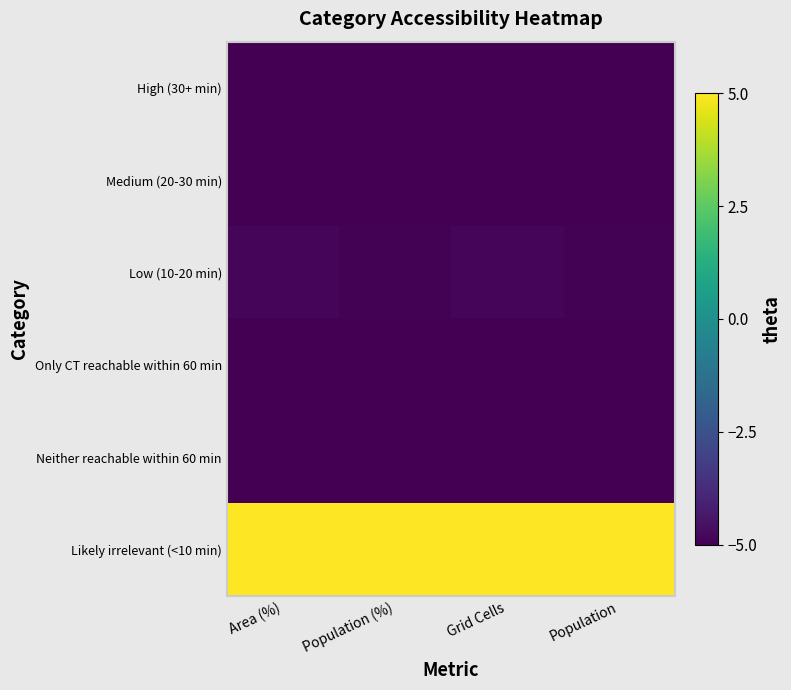

How many series are shown in this chart?

6